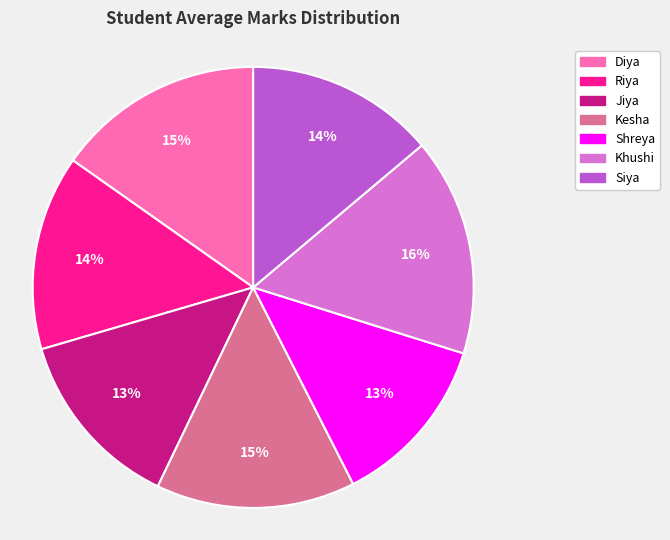

To the nearest percent, what portion does Siya represent?

14%